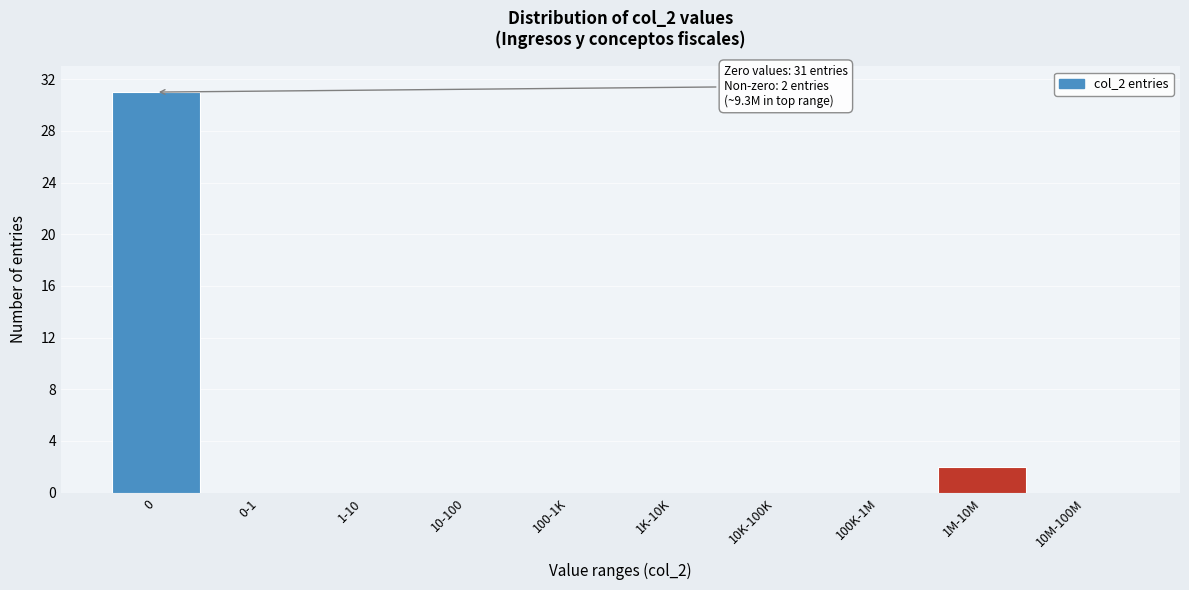

Reading left to right, extract all data points from this chart.

0=31	0-1=0	1-10=0	10-100=0	100-1K=0	1K-10K=0	10K-100K=0	100K-1M=0	1M-10M=2	10M-100M=0